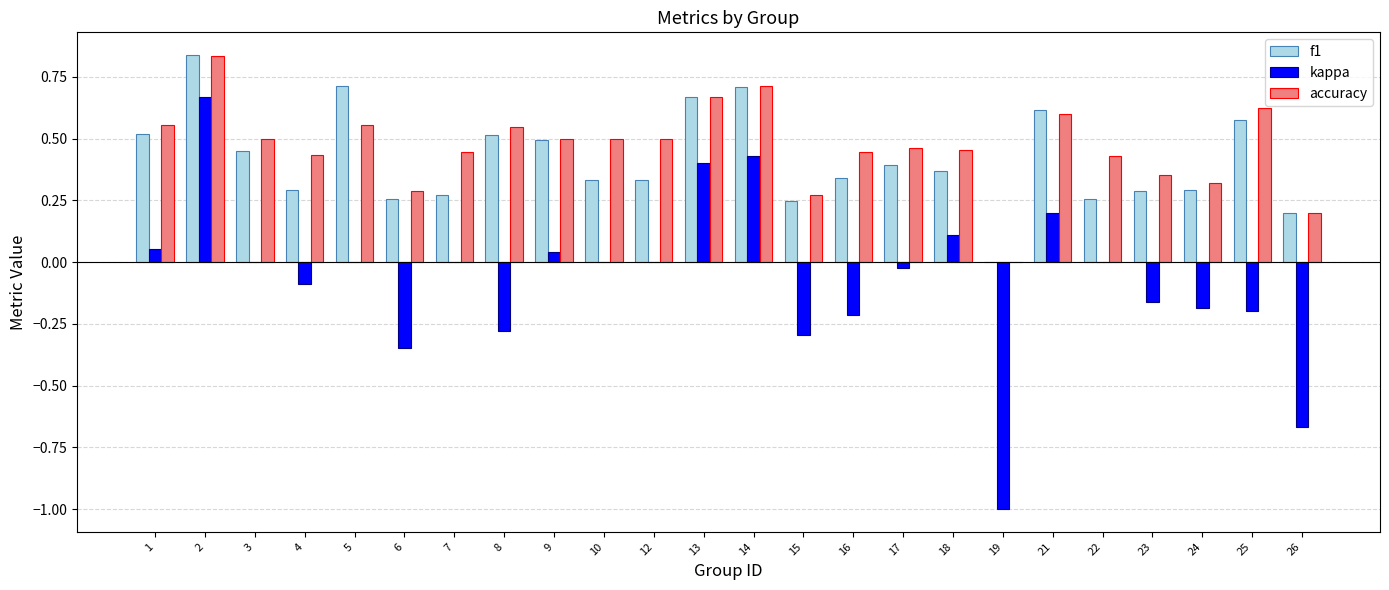

What is the sum of the accuracy values at 3 and 10?

1.0